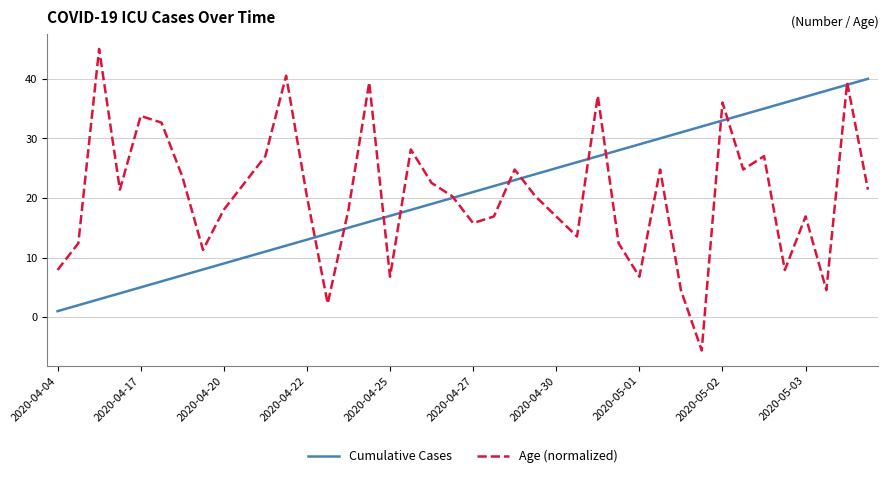

What is the smallest value displayed?

-5.6